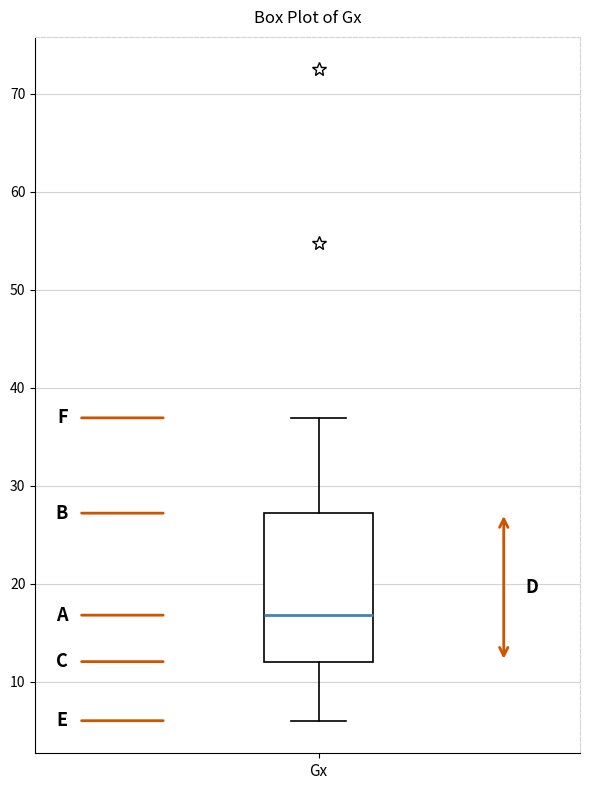

Where does the lower whisker of the box for Gx end on the y-axis? The values are not printed on the chart, so give them approximately, as read against the axis.

6